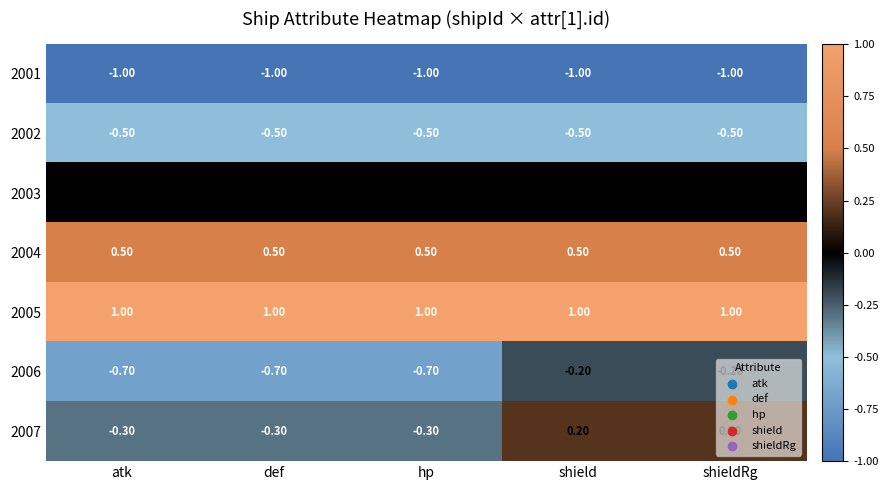

What is the difference between the highest and lowest values at shieldRg?

2.0